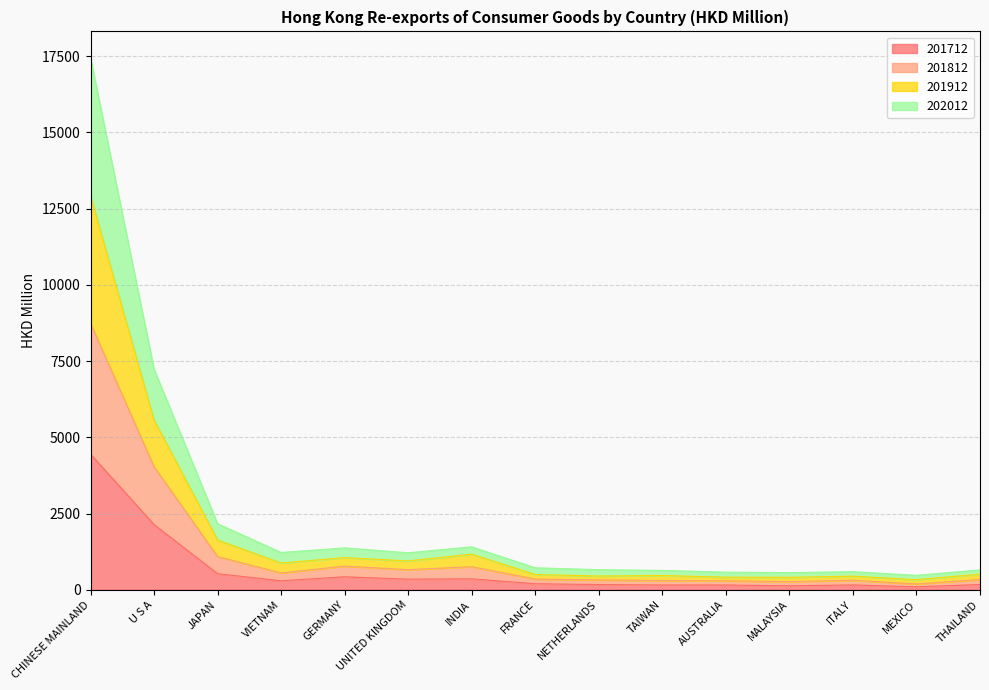

Is the value of 201912 at U S A greater than the value of 202012 at UNITED KINGDOM?

Yes